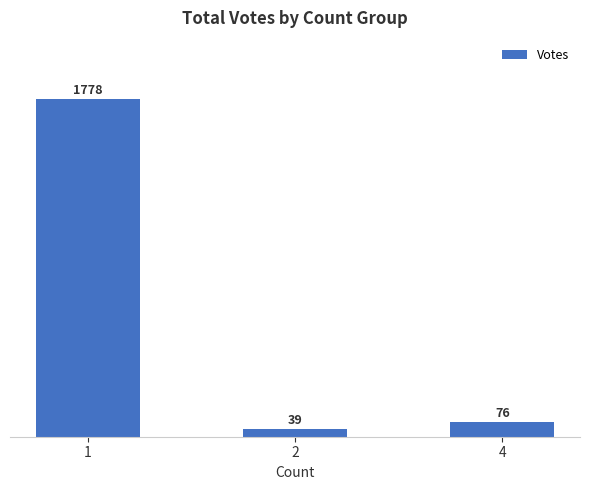

Which category has the highest value across all series?

1